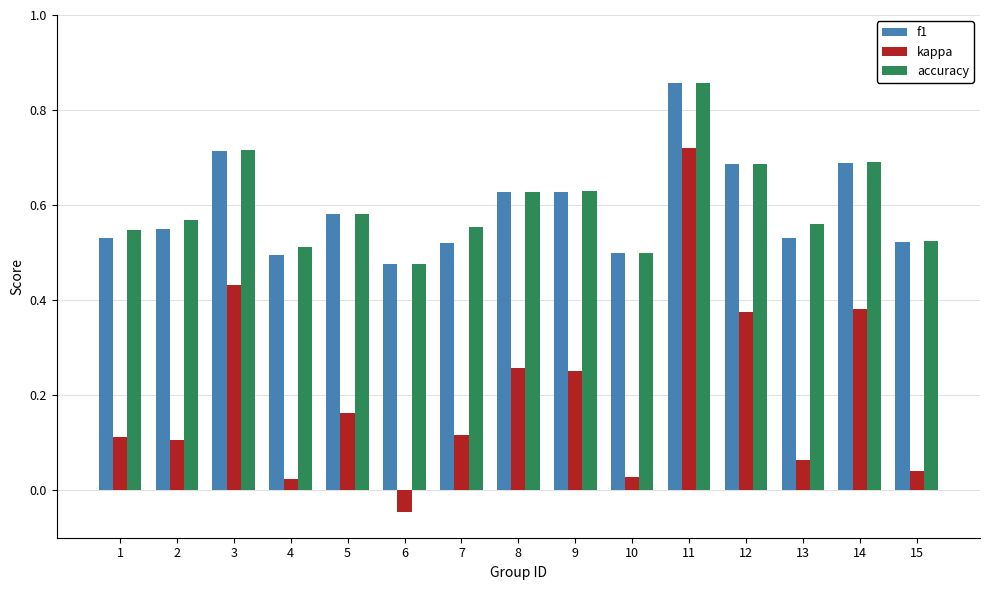

What are all the series names shown in the legend?

f1, kappa, accuracy